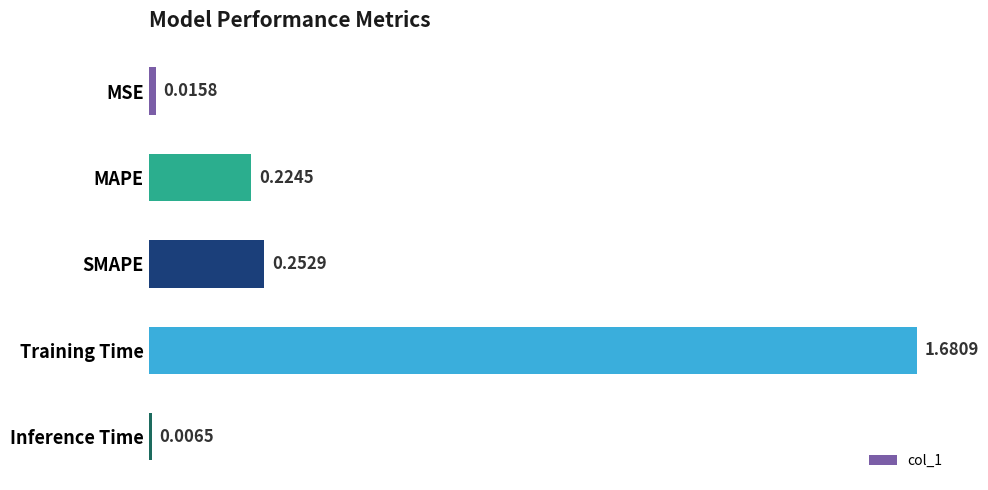

Are the bars horizontal?

Yes